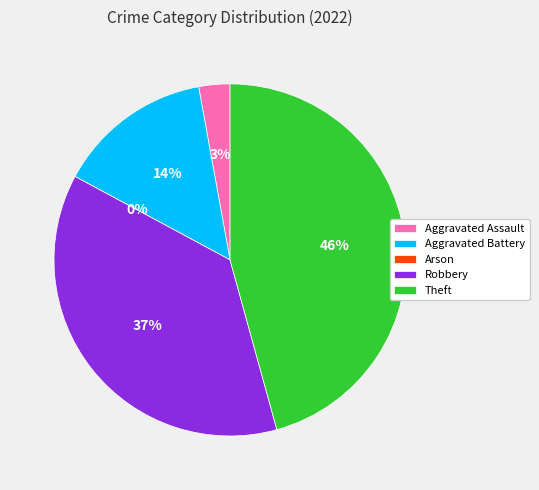

Which category has the smallest portion of the pie?

Arson